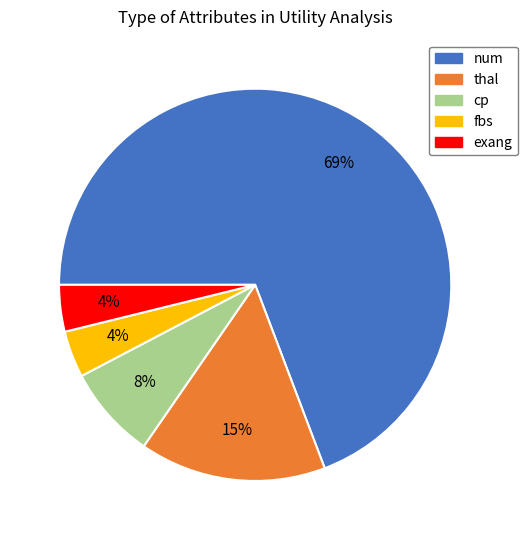

How many slices are in this pie chart?

5